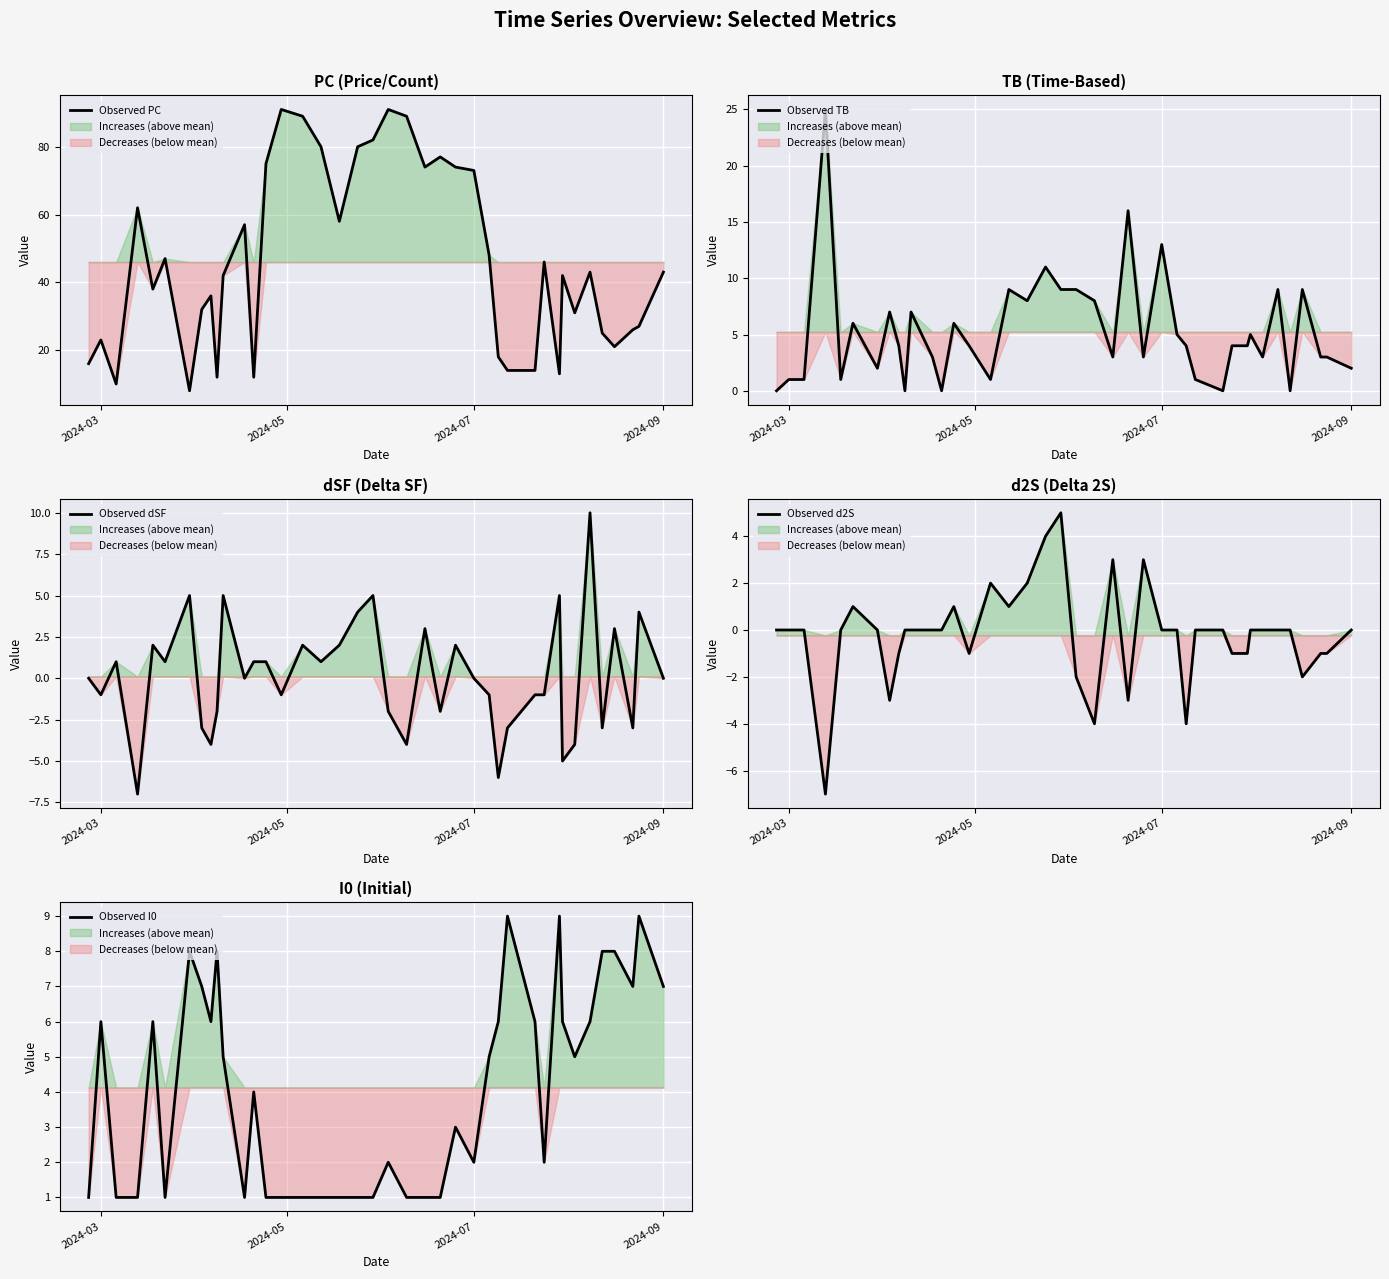

Count the number of data series in this chart.

5